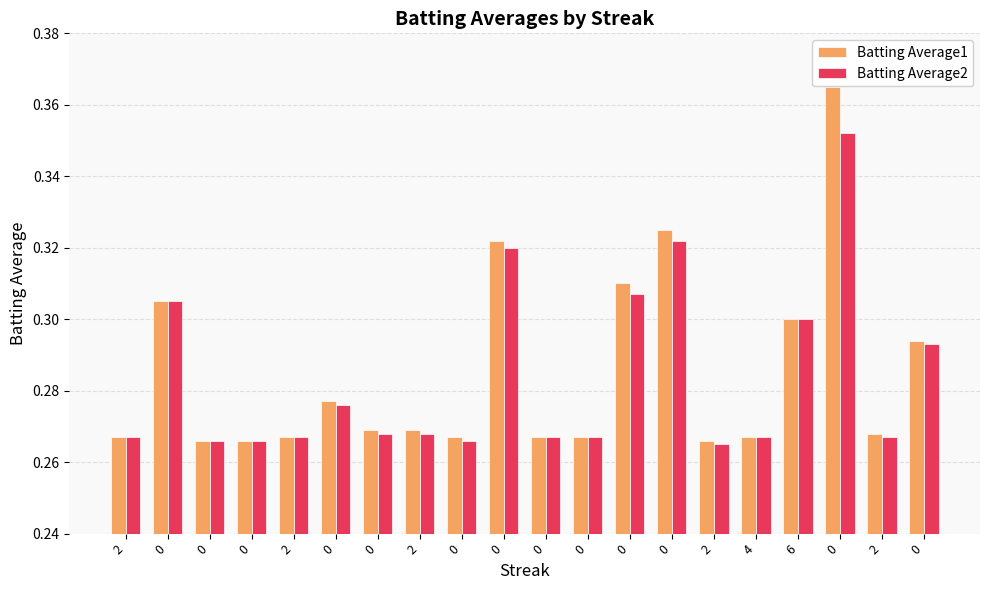

Between 0 and 0, which series saw the biggest shift?

Batting Average1